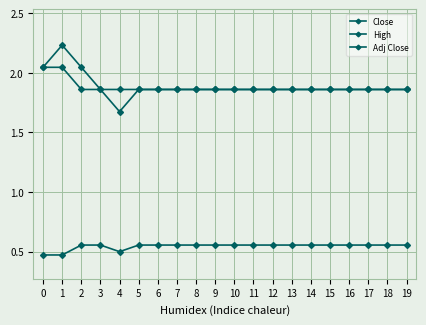

How many categories are shown in the chart?

20